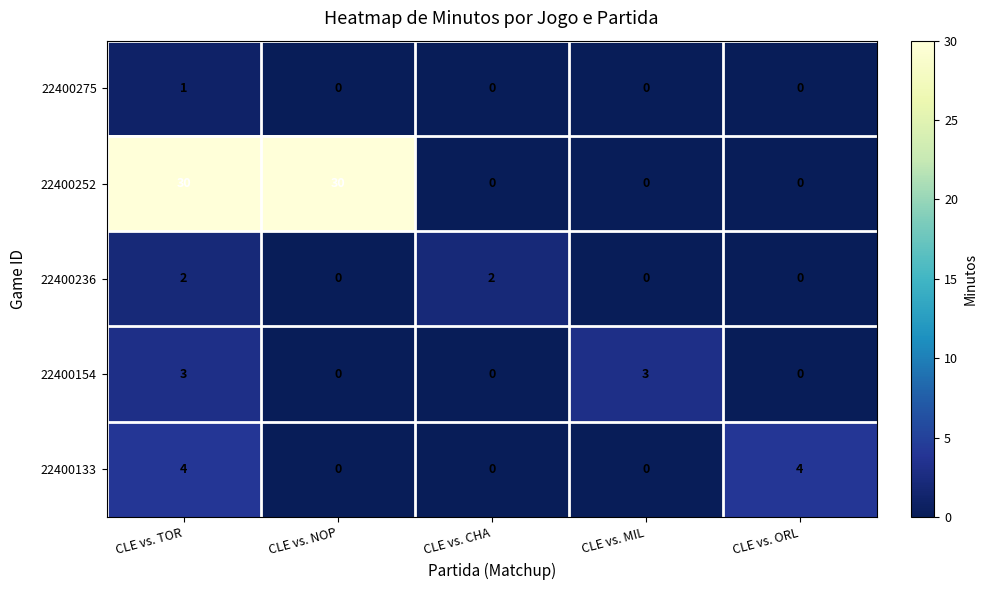

The 22400133 series shows 0 at CLE vs. NOP. True or false?

True